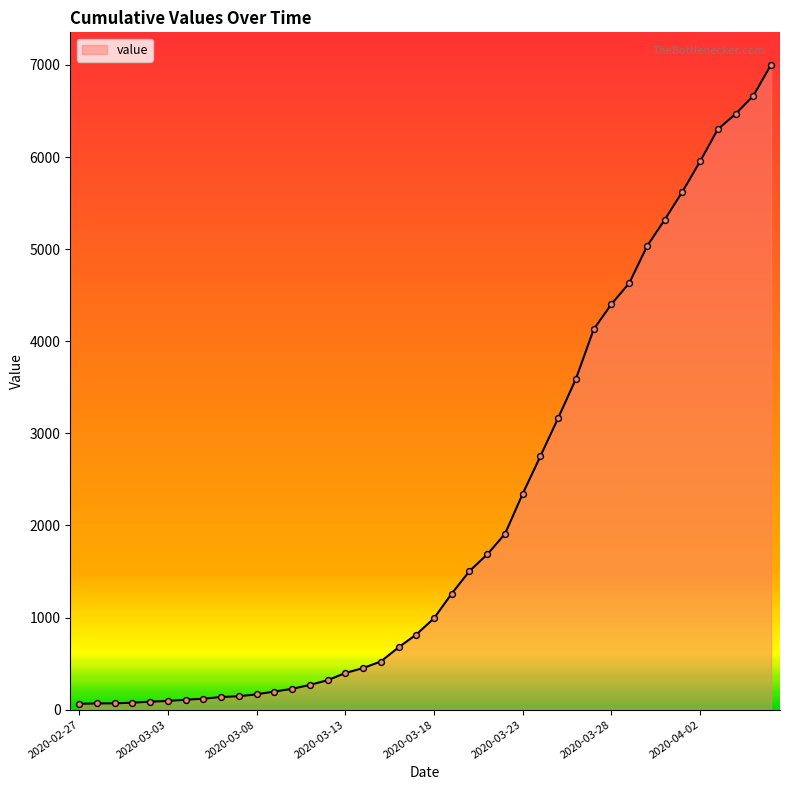

What is the maximum value shown in the chart?

7004